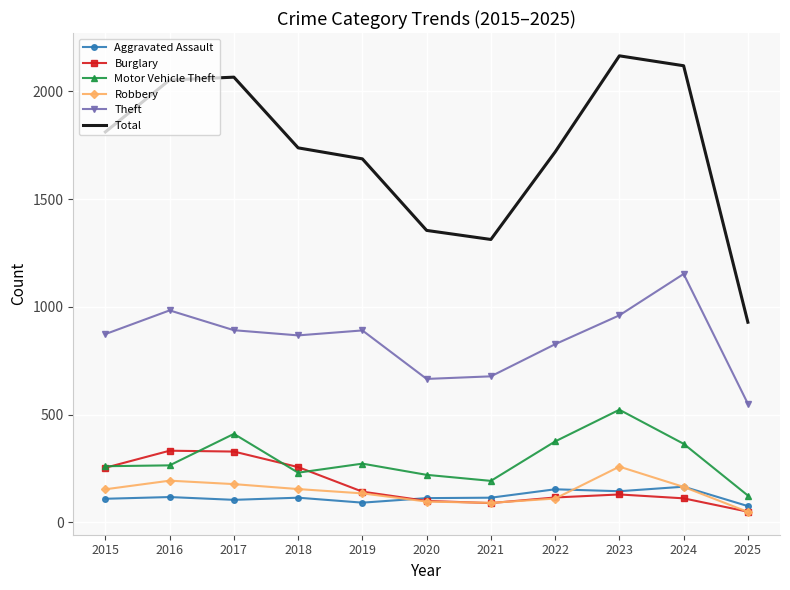

List the series in order of their peak value, lowest first.

Aggravated Assault, Robbery, Burglary, Motor Vehicle Theft, Theft, Total